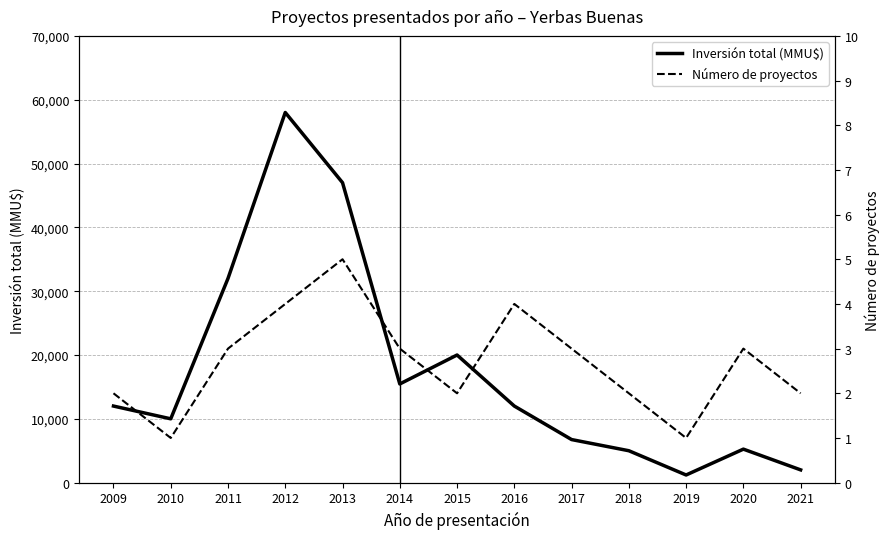

List the labels in order of Inversión total (MMU$) value, largest first.

2012, 2013, 2011, 2015, 2014, 2009, 2016, 2010, 2017, 2020, 2018, 2021, 2019